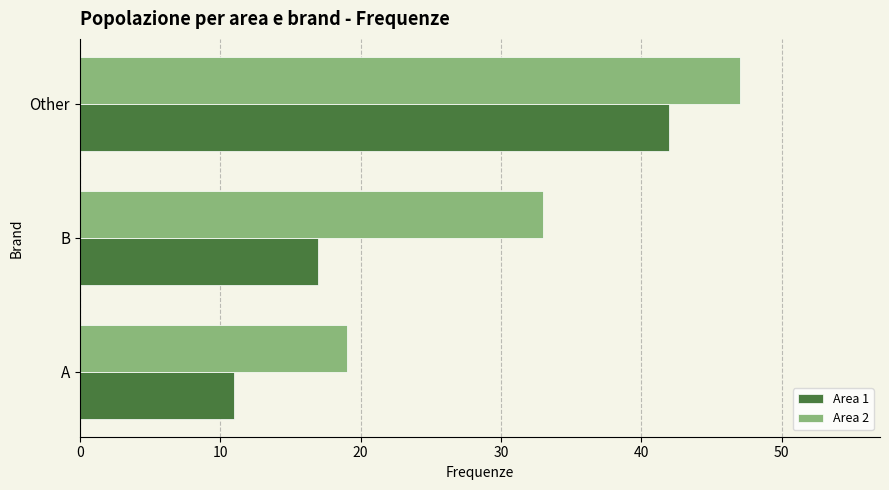

What is the average value of the Area 1 series?

23